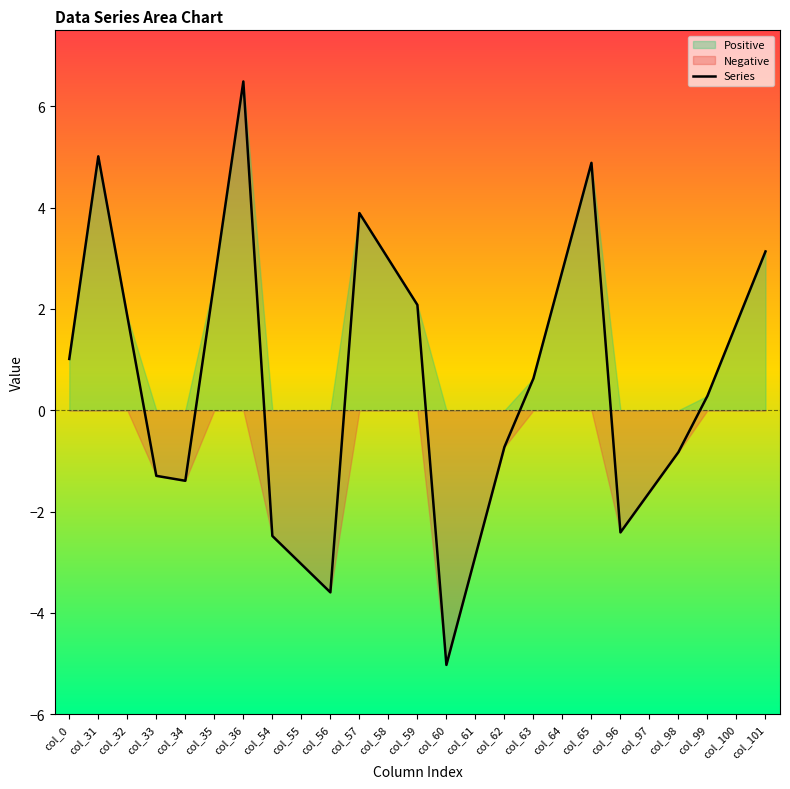

What is the value of the 3rd point from the left?

1.9